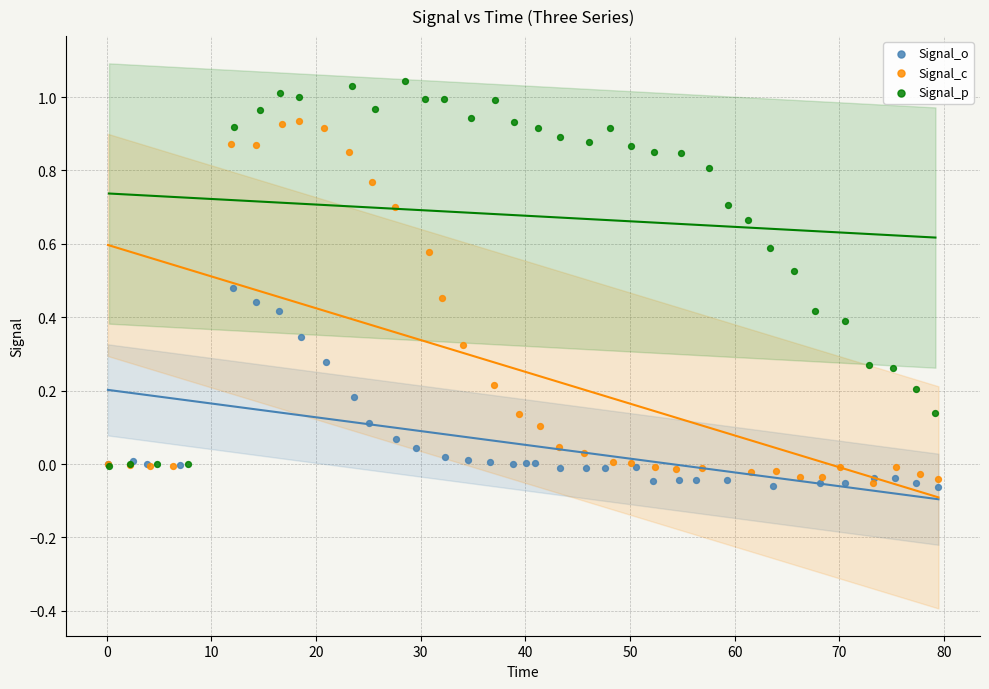

Which series reaches the maximum Y coordinate?

Signal_p